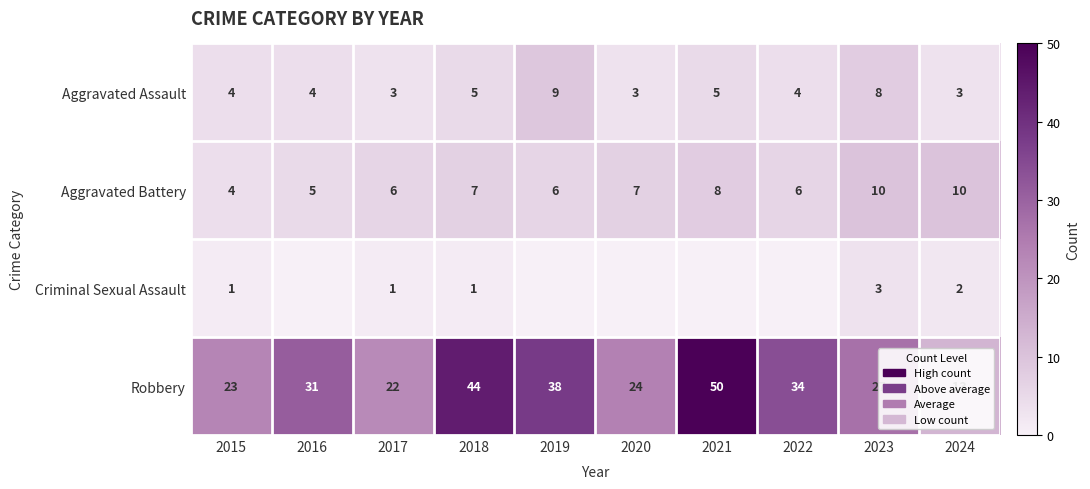

Rank the series at 2023 from highest to lowest value.

Robbery, Aggravated Battery, Aggravated Assault, Criminal Sexual Assault